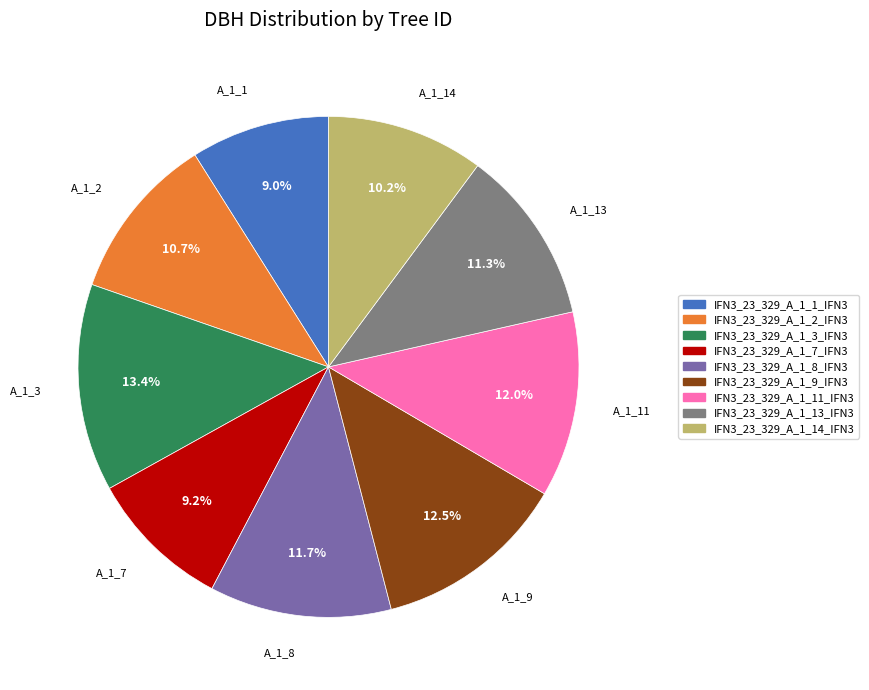

Count the number of slices in the pie.

9